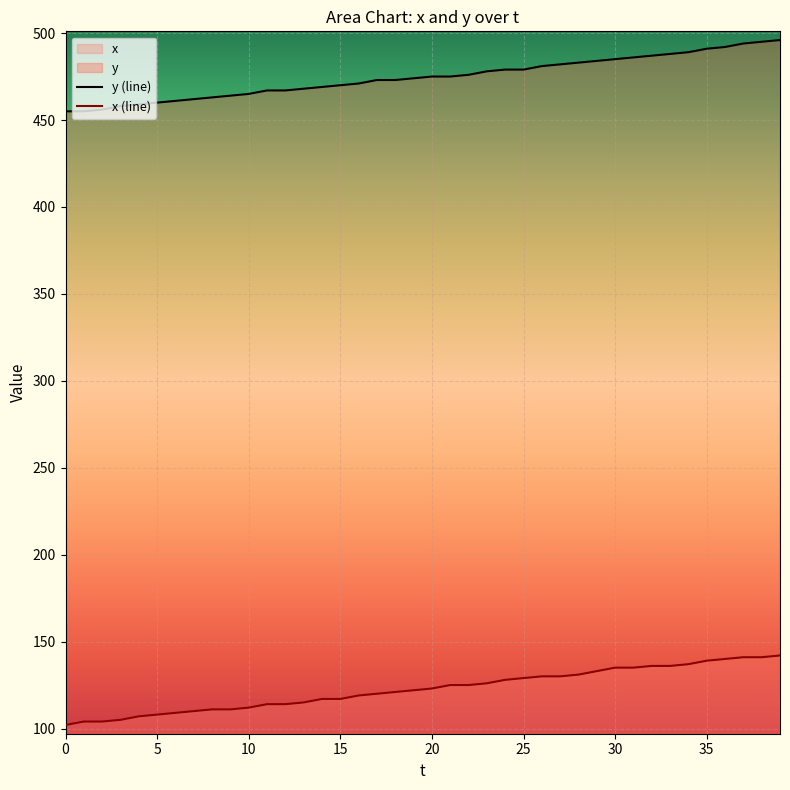

True or false: y and x intersect in this chart.

False